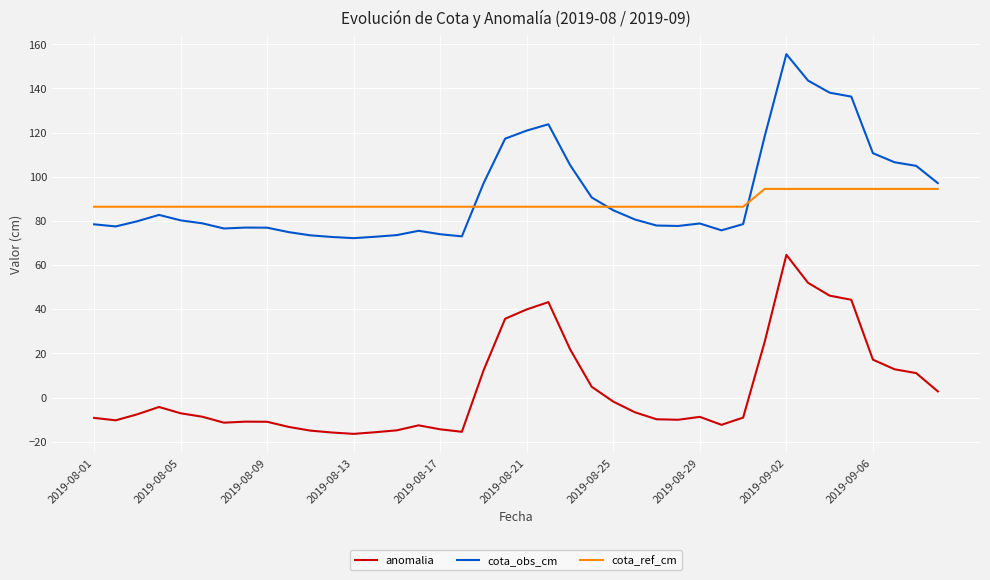

True or false: cota_ref_cm and cota_obs_cm cross at least once.

True